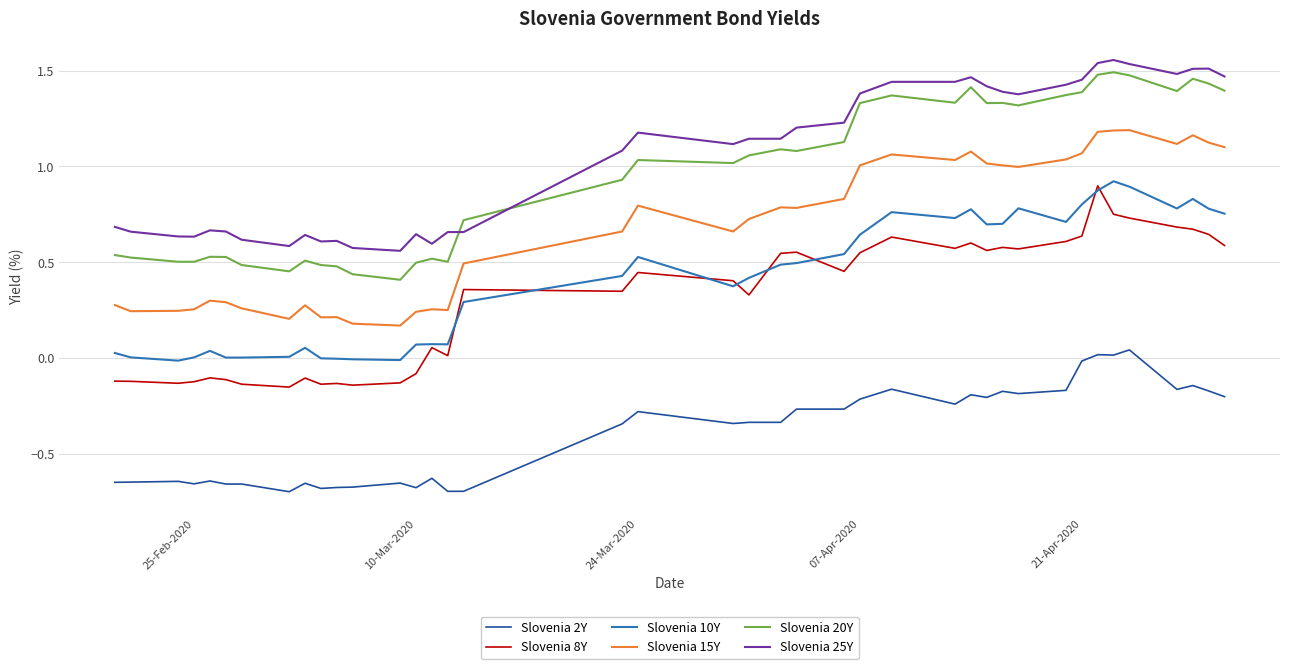

True or false: Slovenia 15Y and Slovenia 25Y cross at least once.

False